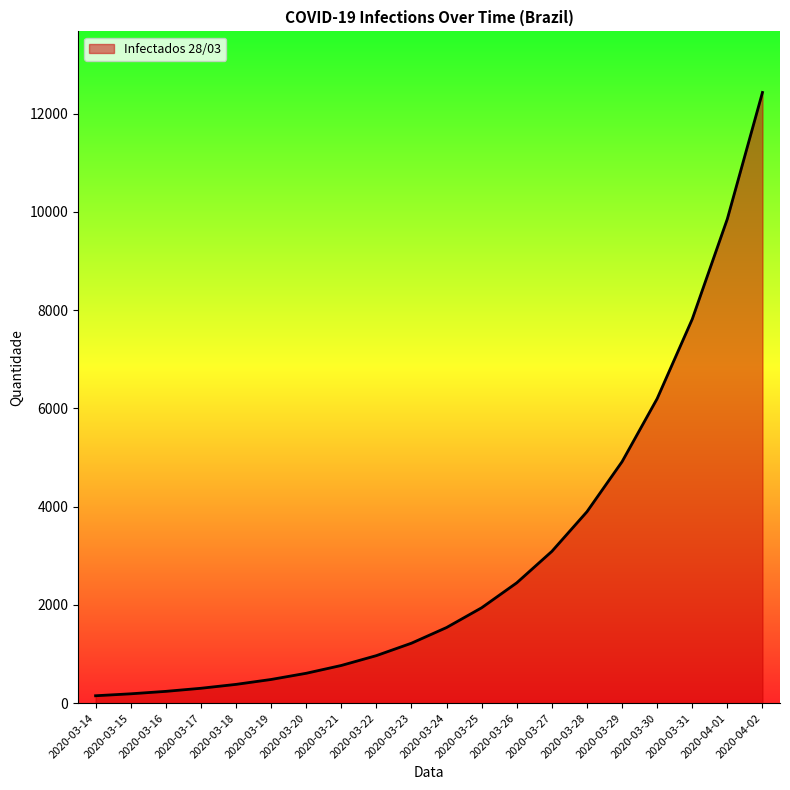

What is the minimum value shown in the chart?

151.0